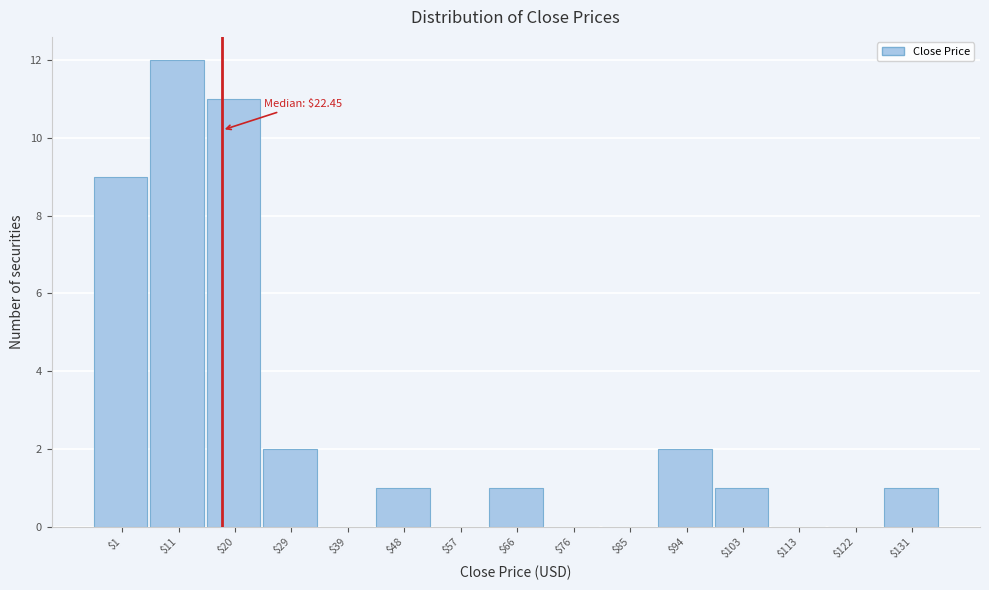

What is the greatest value displayed?

12